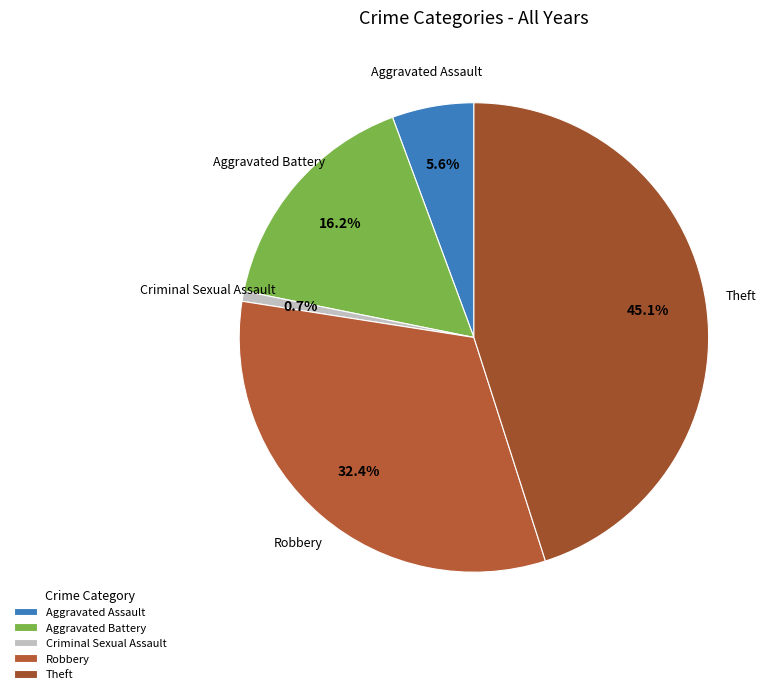

Is there a majority slice in this chart?

No